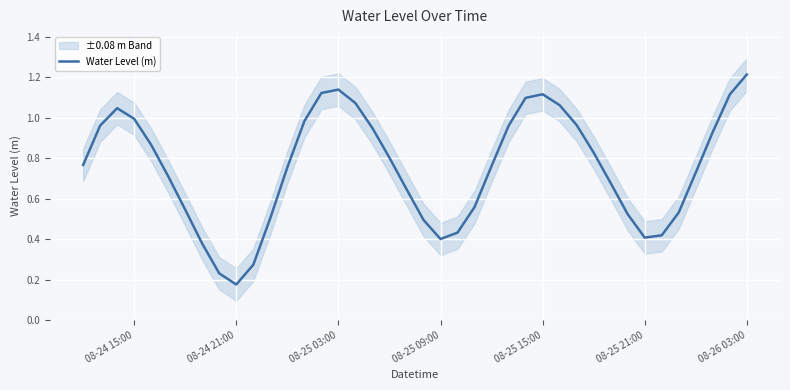

At which label is Water Level (m) closest to 0?

08-24 21:00